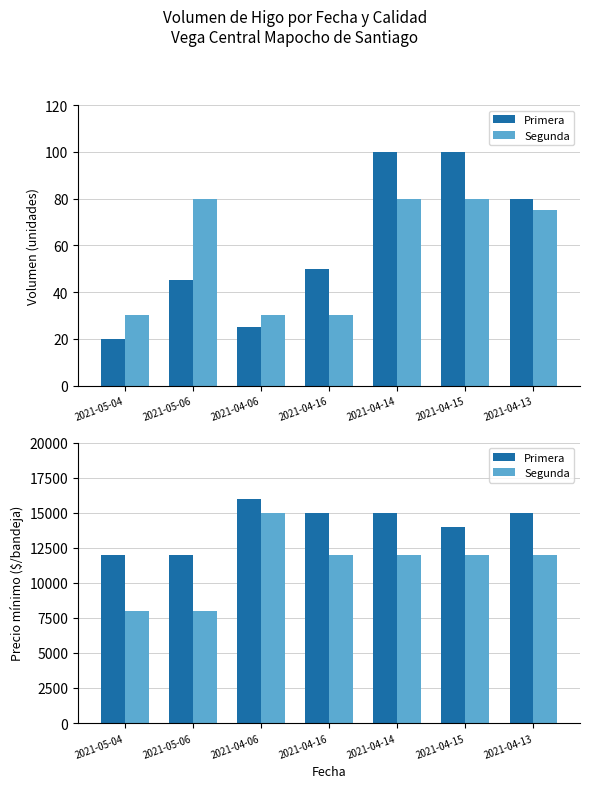

Count the number of categories in the chart.

7